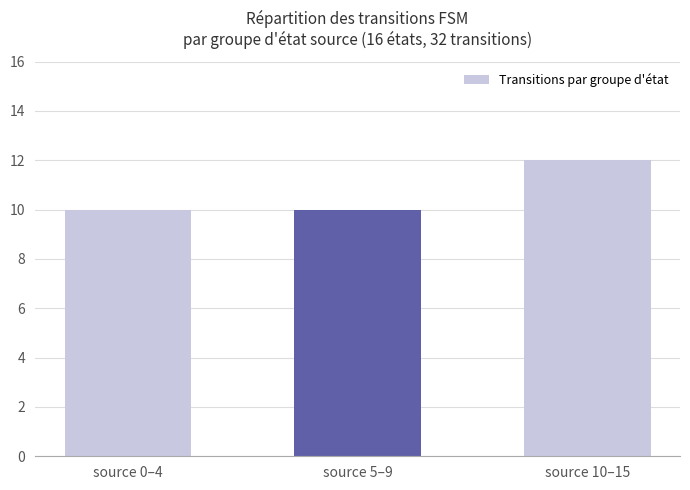

At which category does the chart reach its peak across all series?

source 10–15